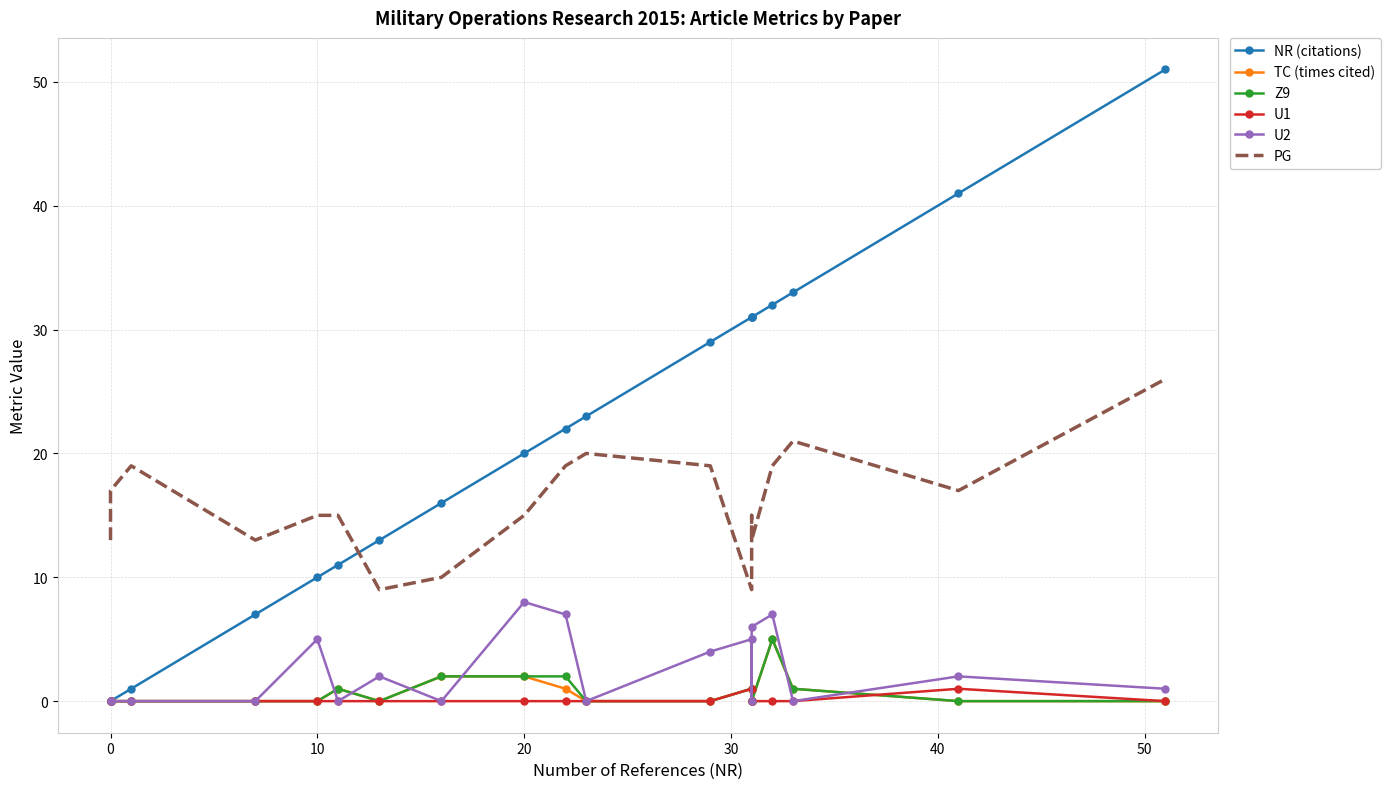

True or false: NR (citations) and U1 cross at least once.

False